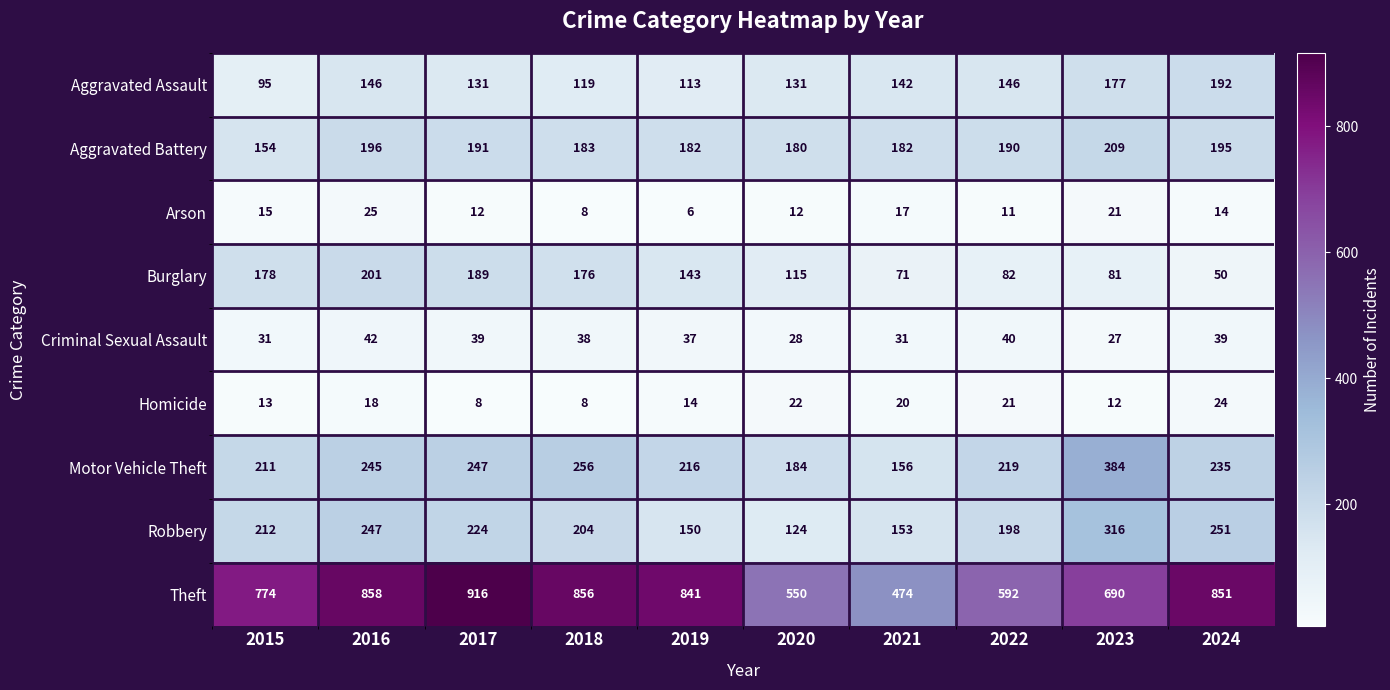

Rank the series by their maximum value, from lowest to highest.

Homicide, Arson, Criminal Sexual Assault, Aggravated Assault, Burglary, Aggravated Battery, Robbery, Motor Vehicle Theft, Theft